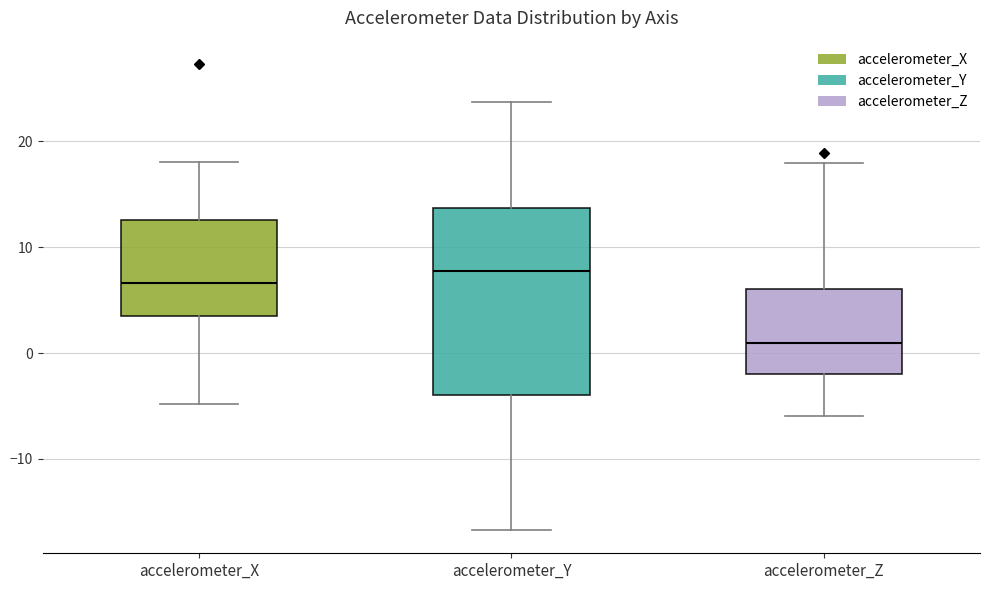

Where is the upper edge of the box for accelerometer_Z on the y-axis? The values are not printed on the chart, so give them approximately, as read against the axis.

6